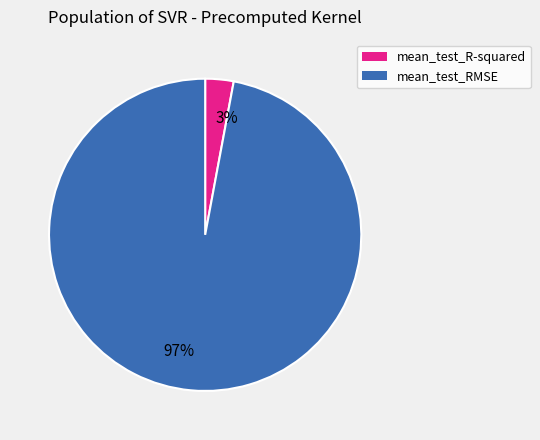

What is the majority slice?

97%